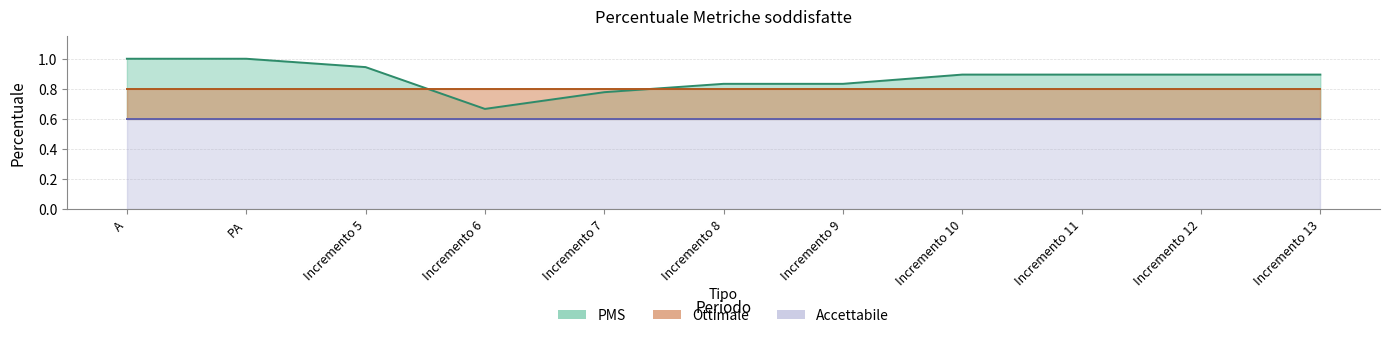

Does the chart display data point markers on the line(s)?

No